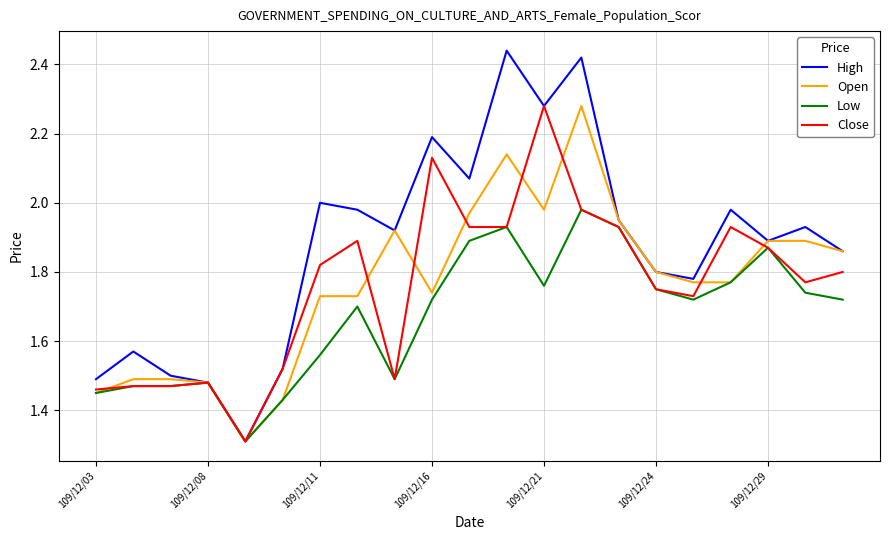

Which series has the widest spread of values?

High